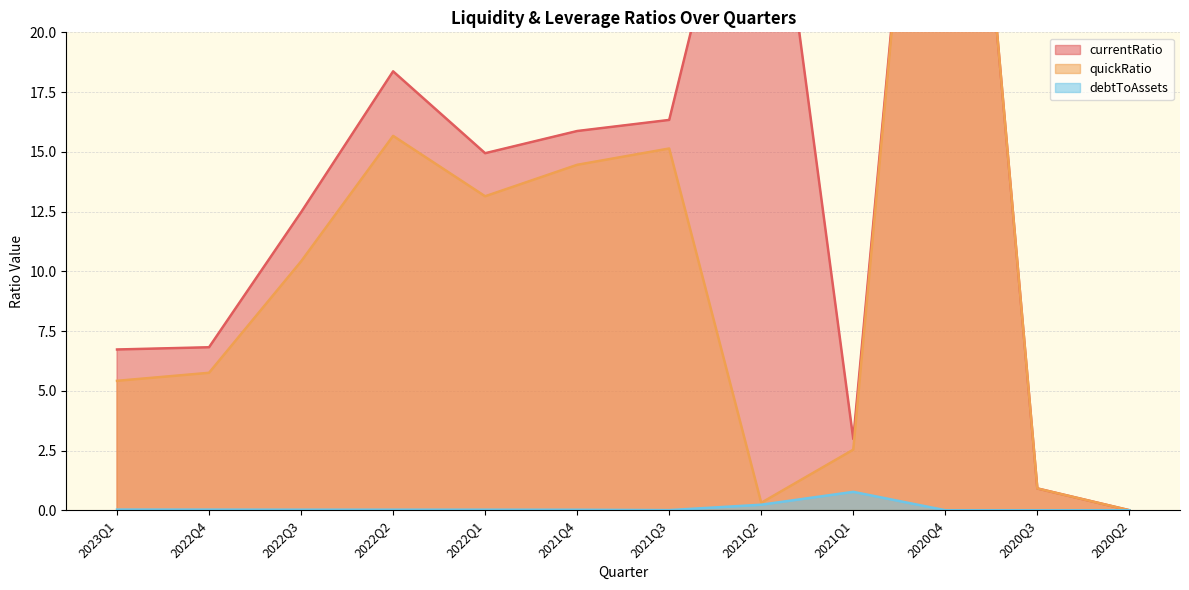

Does the chart have visible grid lines?

Yes